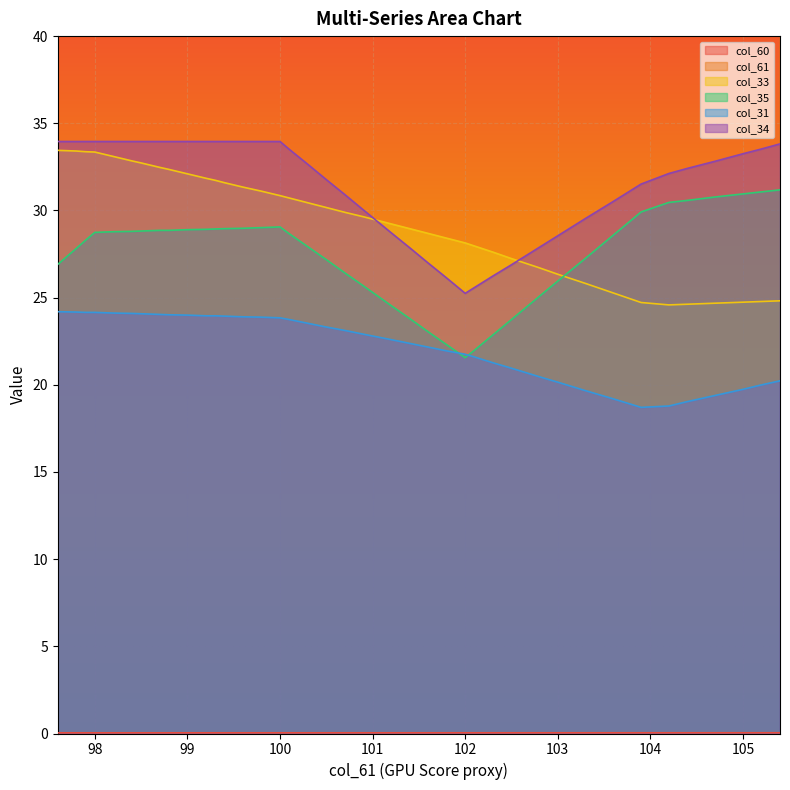

List the labels in order of col_34 value, largest first.

97.6, 97.8, 97.9, 98.0, 98.2, 98.4, 98.5, 98.7, 98.8, 99.0, 99.2, 99.3, 99.4, 99.6, 99.8, 100.0, 105.4, 105.2, 100.1, 105.0, 104.7, 100.3, 104.4, 104.2, 100.5, 103.9, 100.7, 103.6, 100.9, 103.3, 101.2, 103.0, 102.8, 101.4, 101.6, 102.5, 102.3, 101.8, 102.1, 102.0